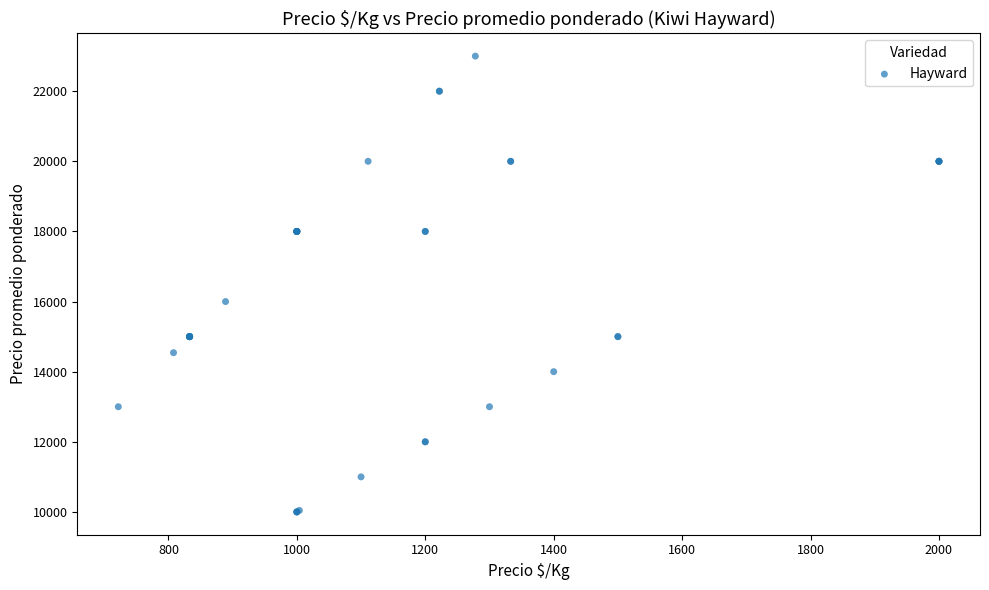

What Y value in the scatter plot is closest to 16500?

16000